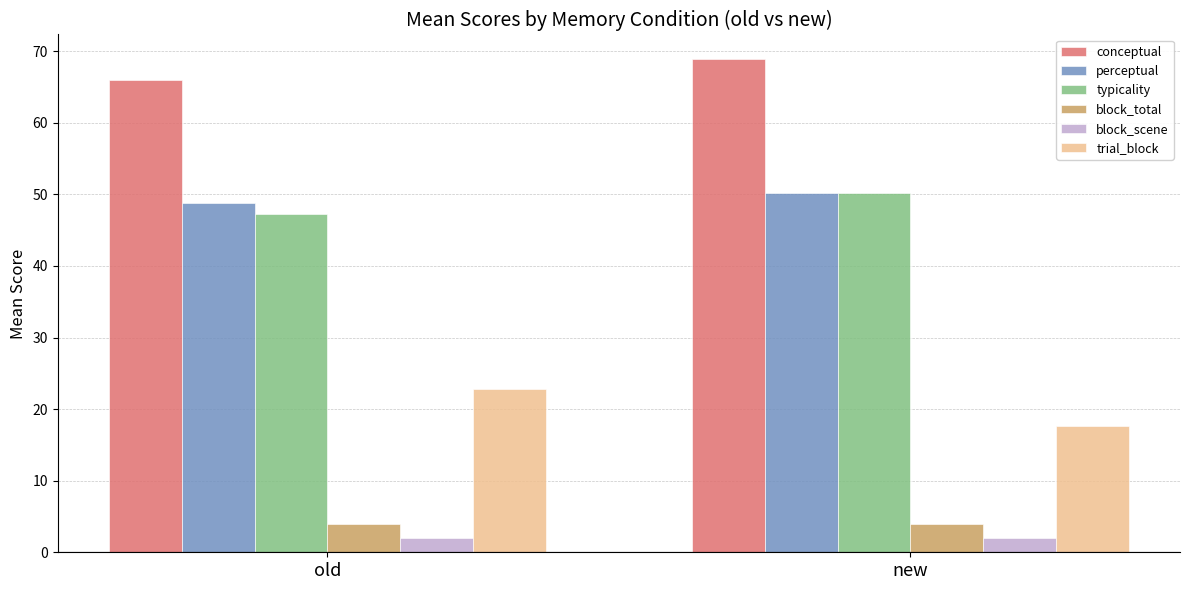

Which category has the highest value in the typicality series?

new